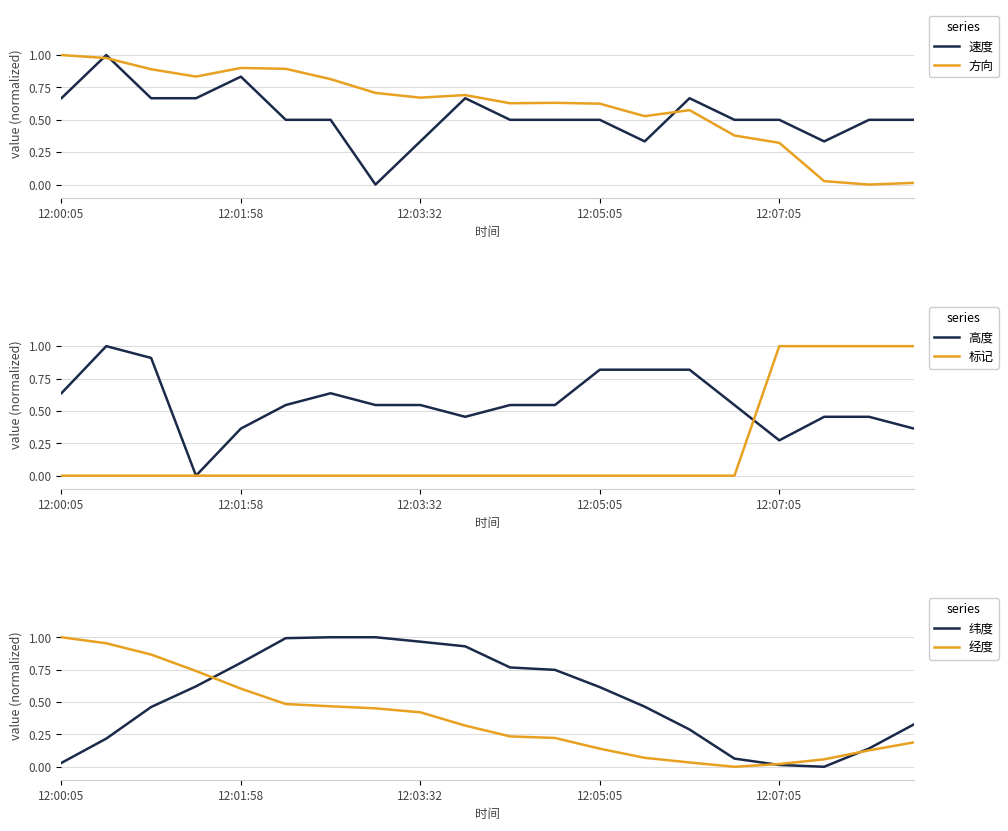

Which series has the largest total across all categories?

方向